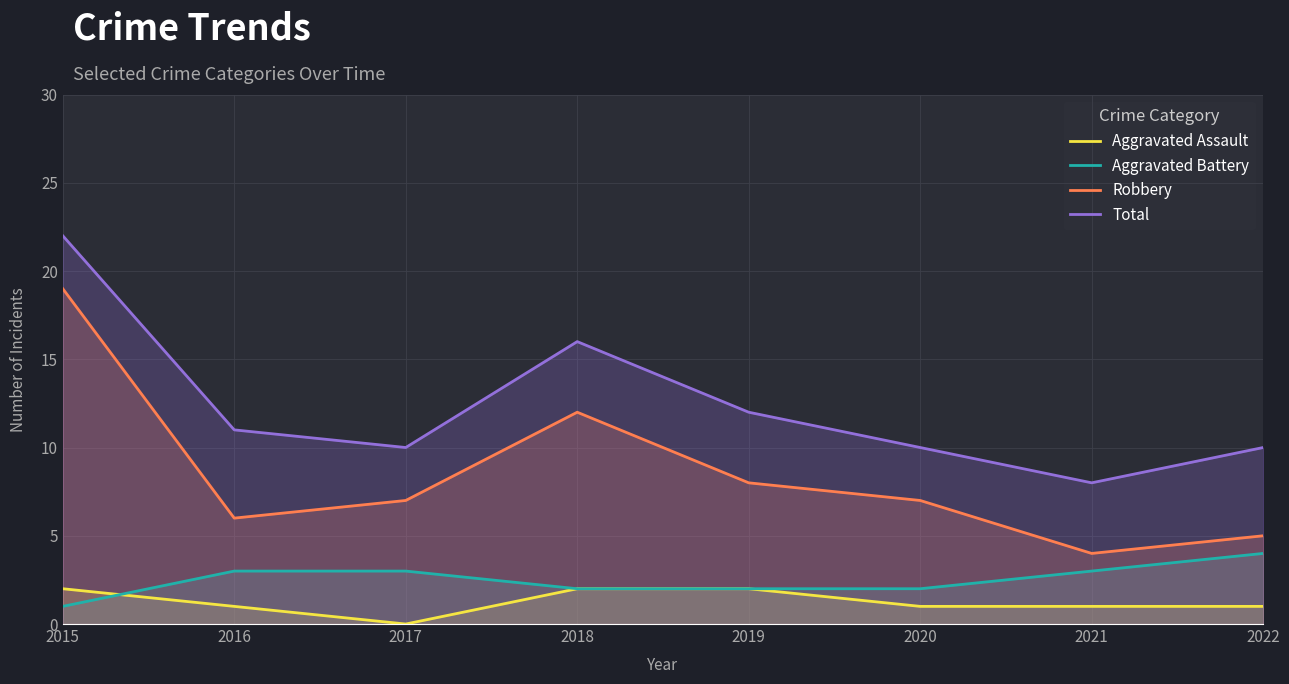

In Aggravated Assault, how many points are lower than both neighbors (excluding endpoints)?

1